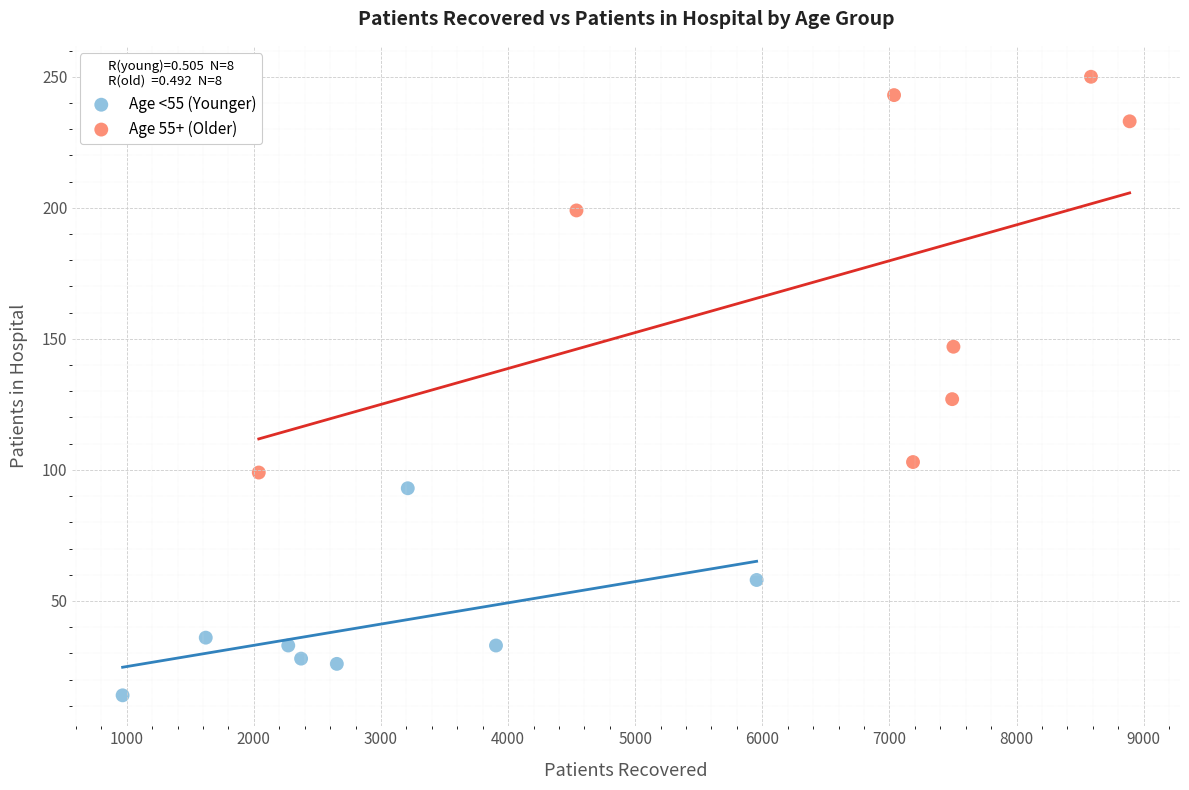

Which series has the largest Y range (max minus min)?

Age 55+ (Older)